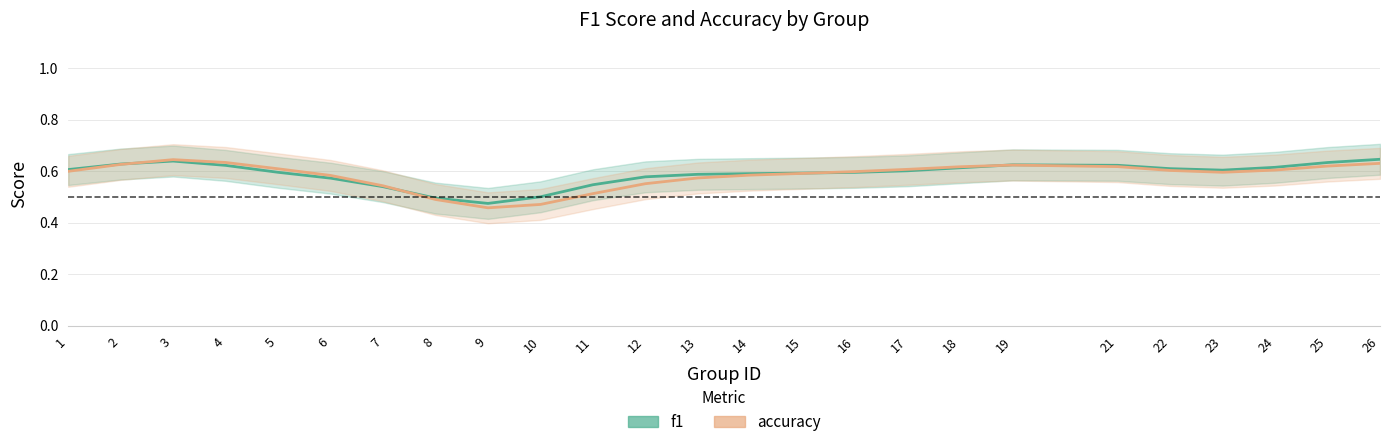

The value of accuracy at 8 is 0.2. True or false?

False